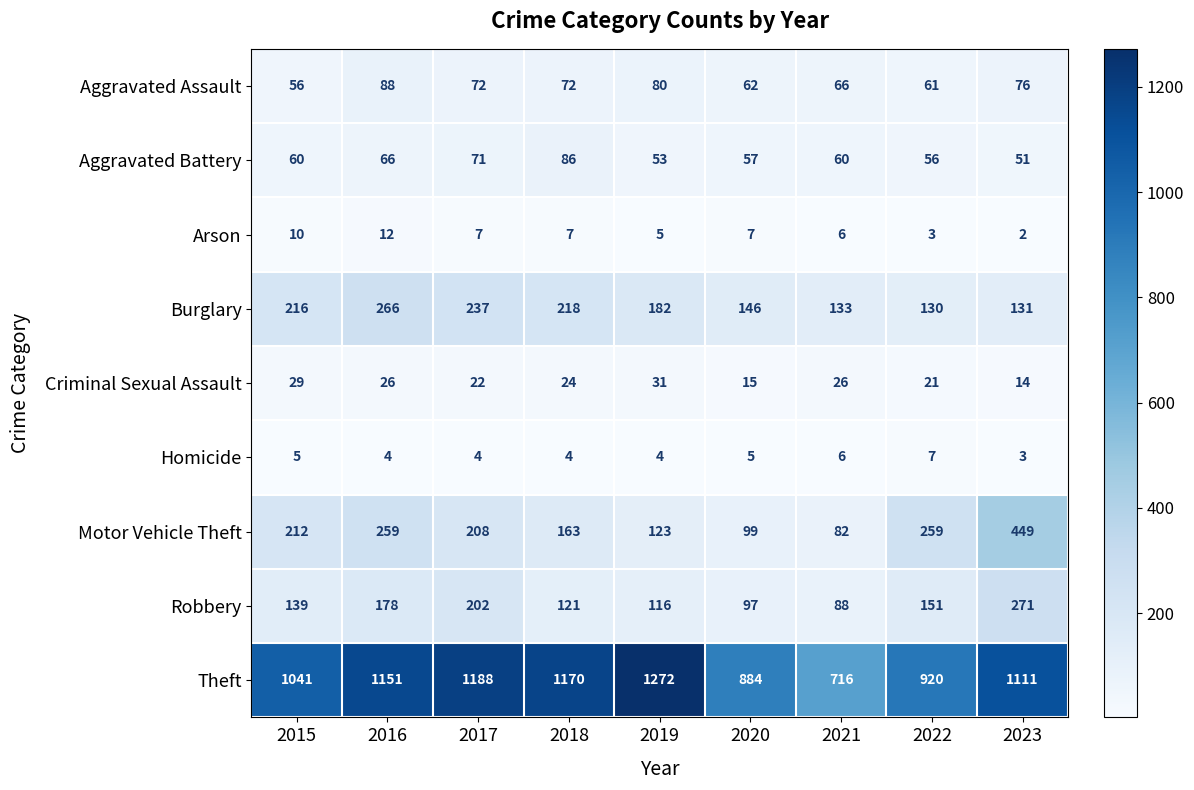

What is the spread (max minus min) of values at 2015?

1036